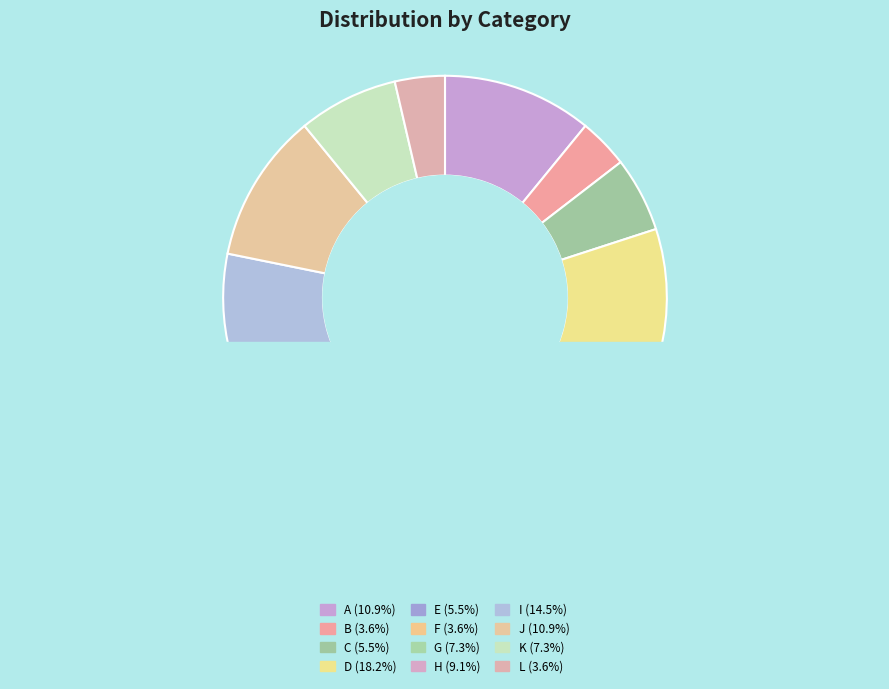

To the nearest percent, what percentage of the pie is I?

15%